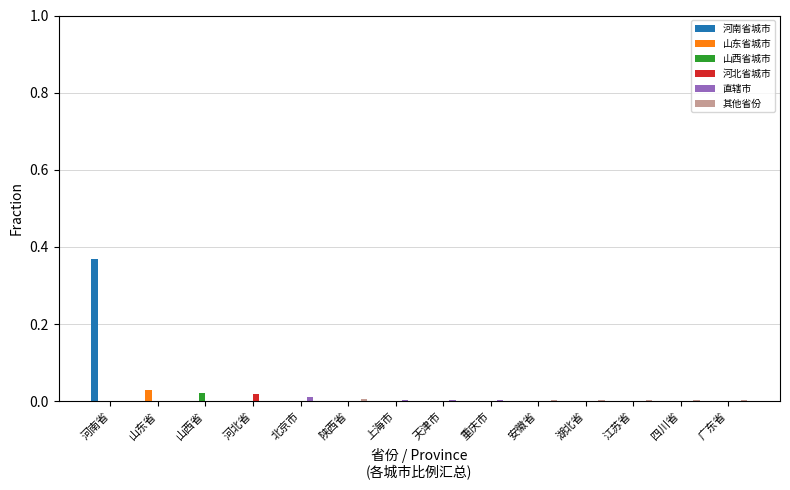

Is it true that 河南省城市 equals 0.1 at 河南省?

False